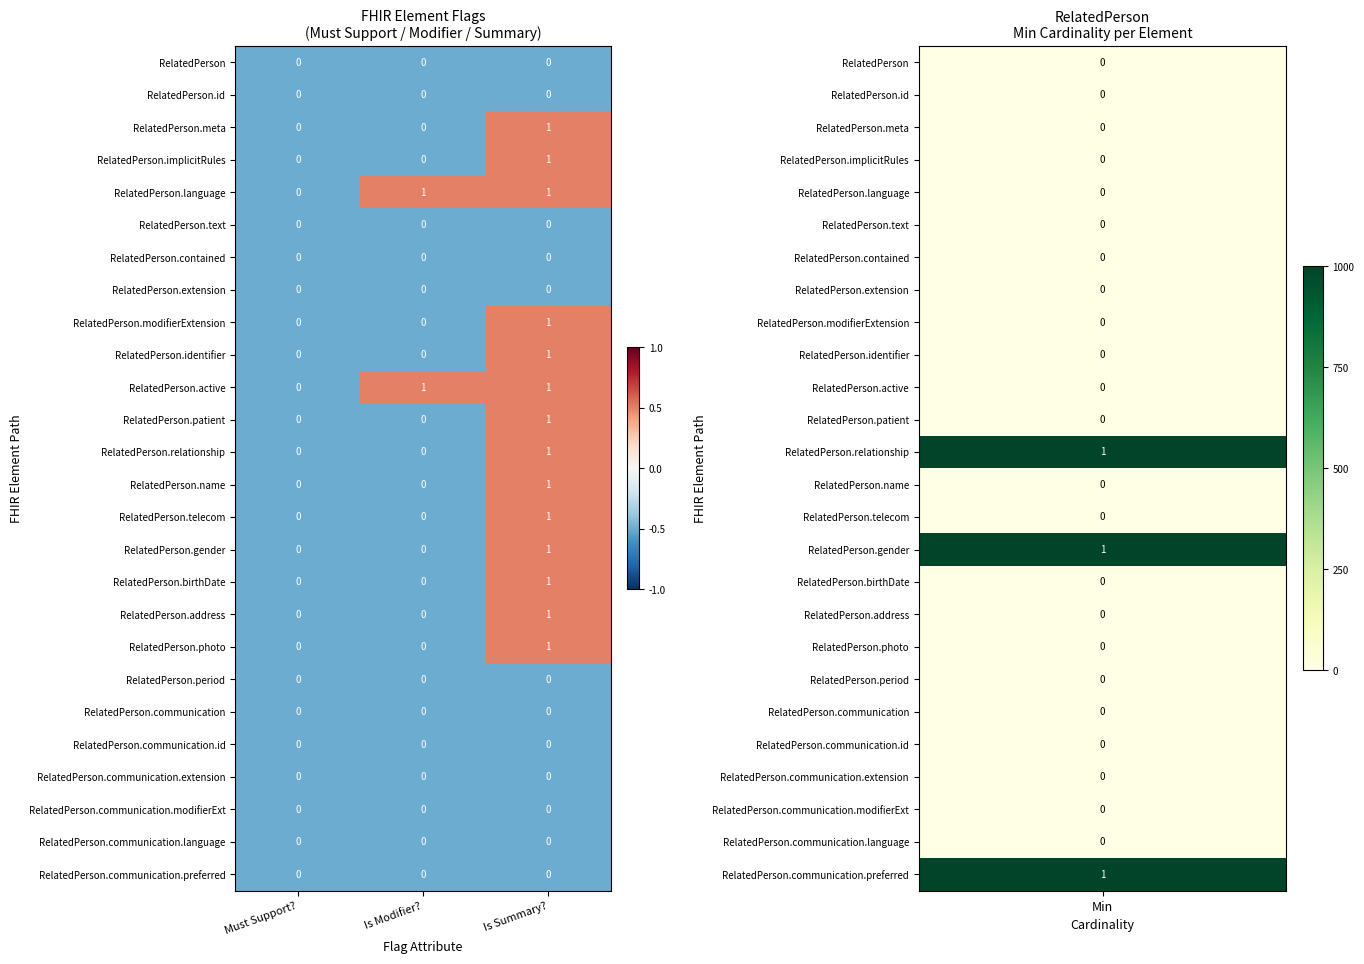

At which category is the sum across all series the highest?

Is Summary?